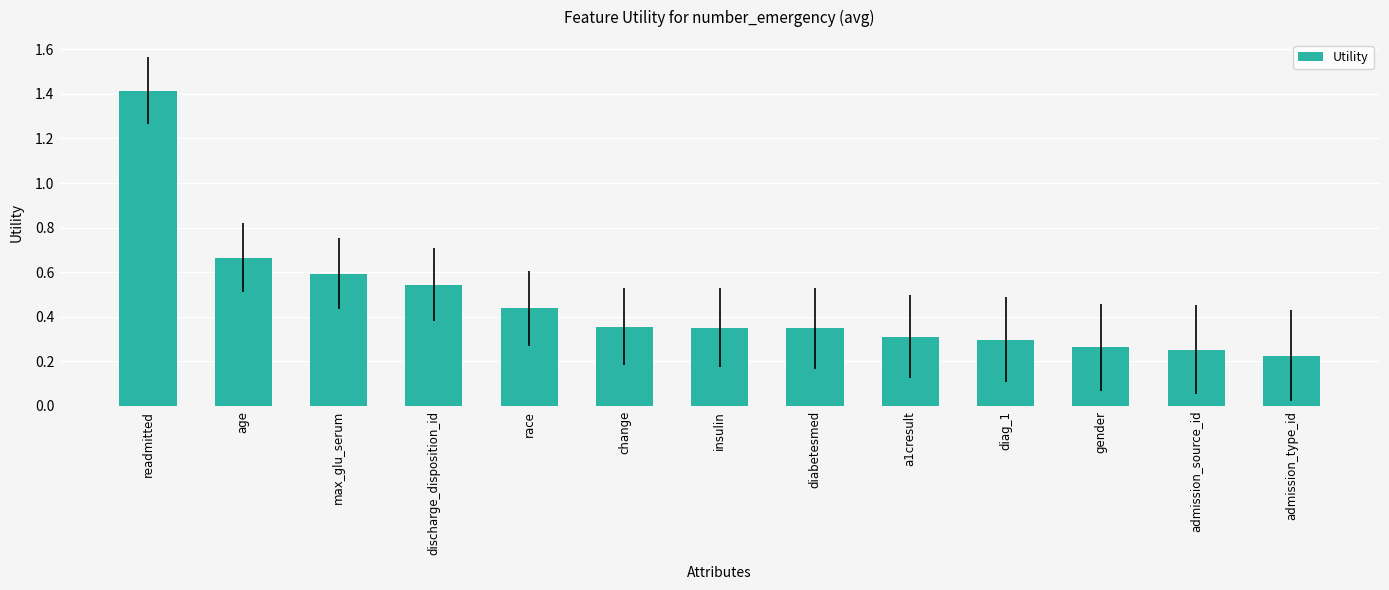

Is it true that the value at diag_1 is 0.3?

True